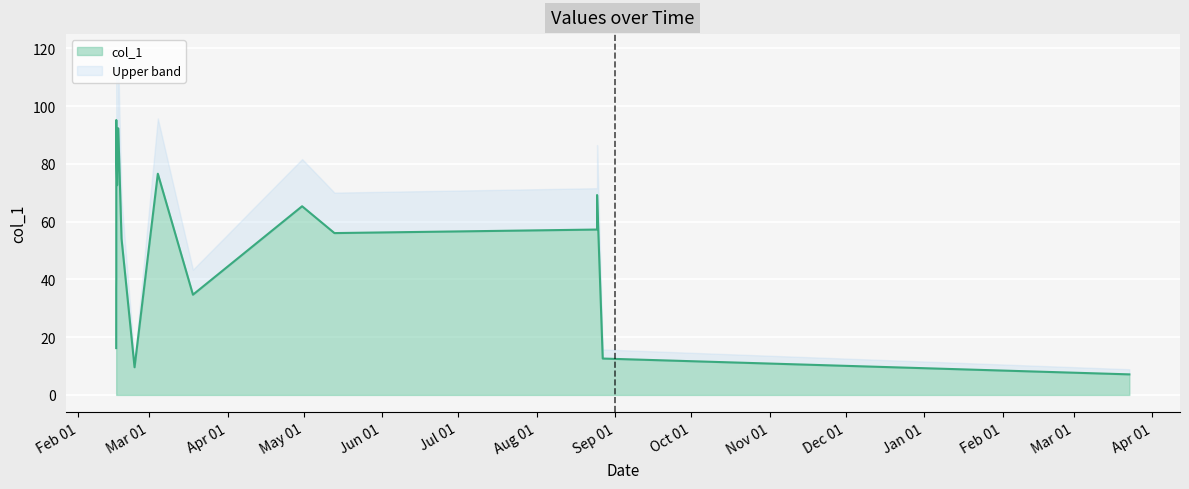

How many values are below 57?

9